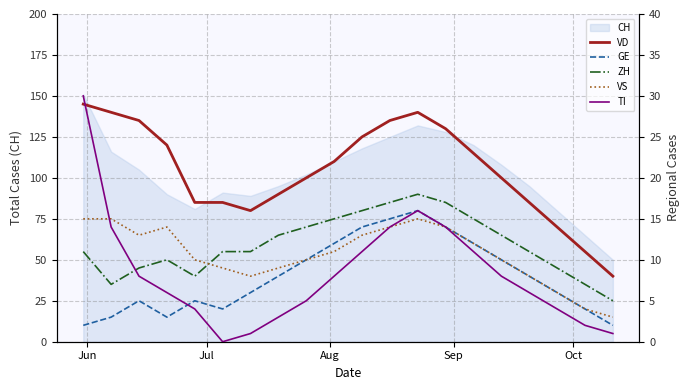

Reading left to right, what are all the values shown in this chart?

VD: 29	28	27	24	17	17	16	18	20	22	25	27	28	26	23	20	17	14	11	8
GE: 2	3	5	3	5	4	6	8	10	12	14	15	16	14	12	10	8	6	4	2
ZH: 11	7	9	10	8	11	11	13	14	15	16	17	18	17	15	13	11	9	7	5
VS: 15	15	13	14	10	9	8	9	10	11	13	14	15	14	12	10	8	6	4	3
TI: 30	14	8	6	4	0	1	3	5	8	11	14	16	14	11	8	6	4	2	1